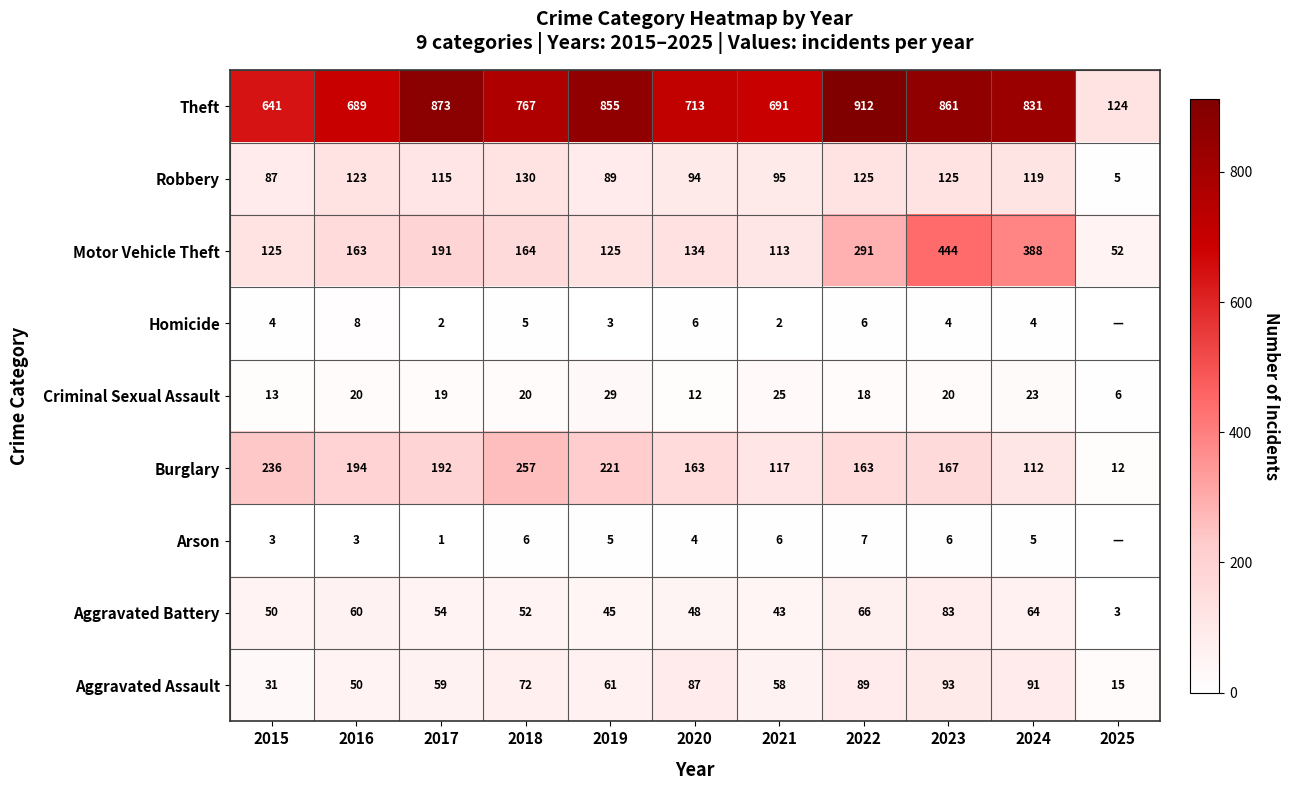

What is the total value across all series at 2020?

1261